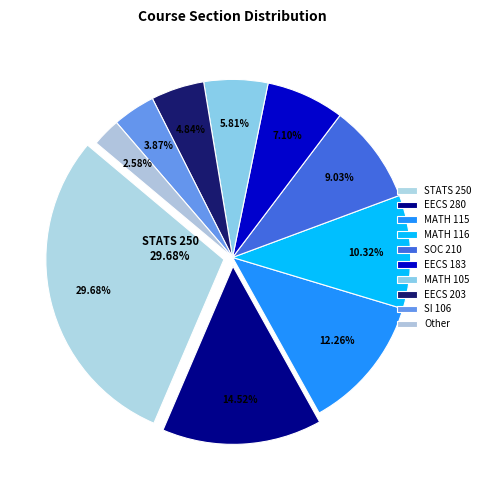

How many slices are in this pie chart?

10